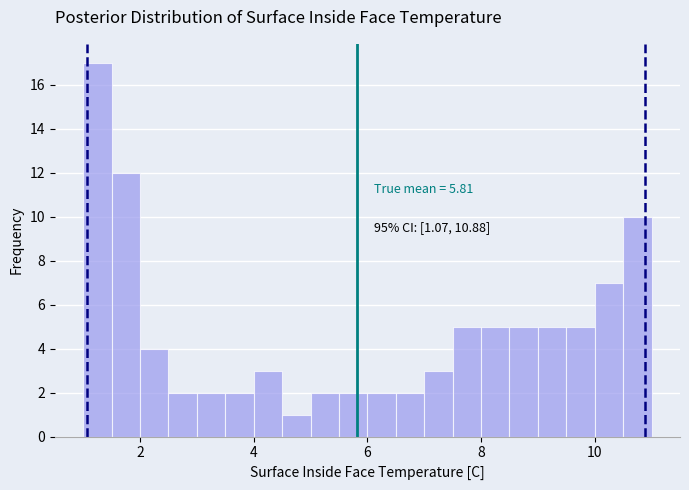

Around what value on the x-axis is the tallest bar? Give the approximate position of its centre, as read against the axis.

1.2